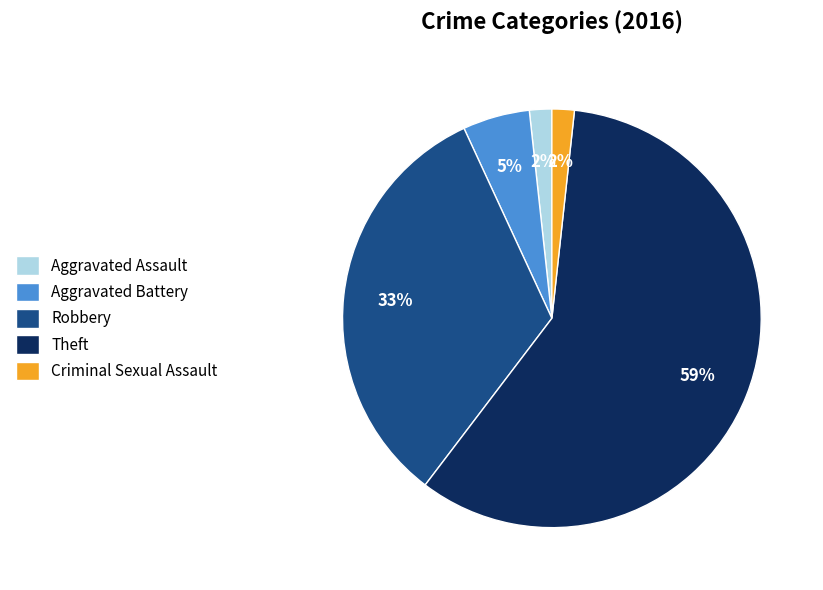

Which slice is the largest?

Theft